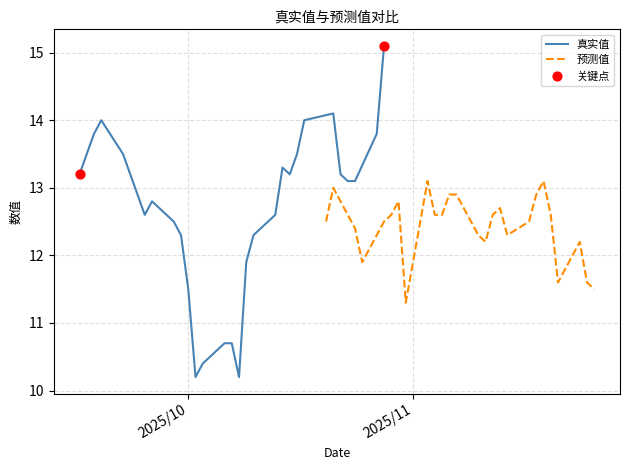

Is the value of 真实值 at 21 greater than the value of 预测值 at 28?

No